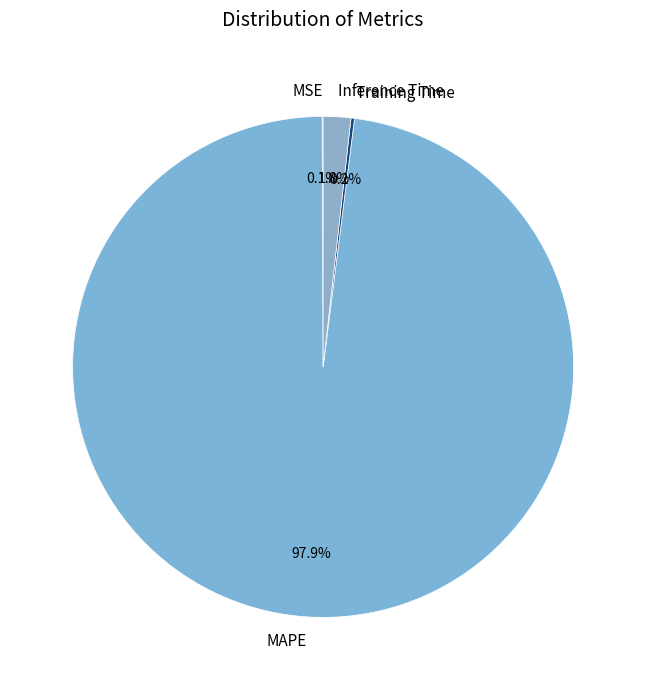

What portion of the pie excludes Inference Time?

98.2%